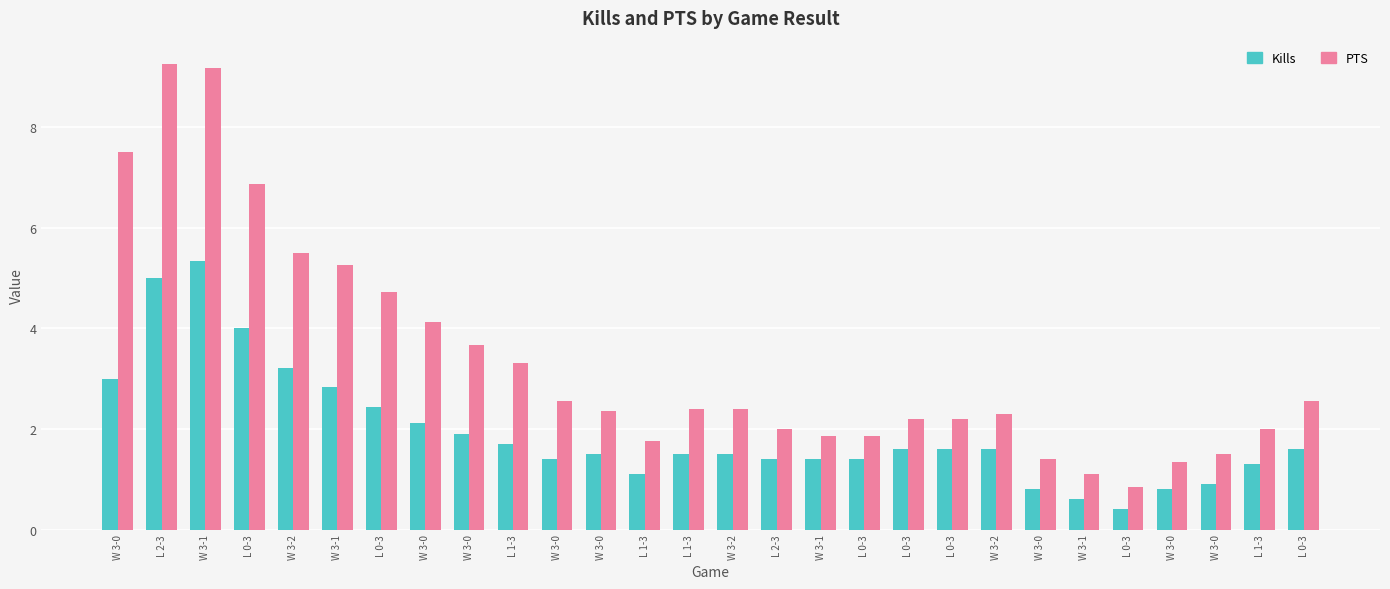

How many values in the Kills series exceed 1?

23